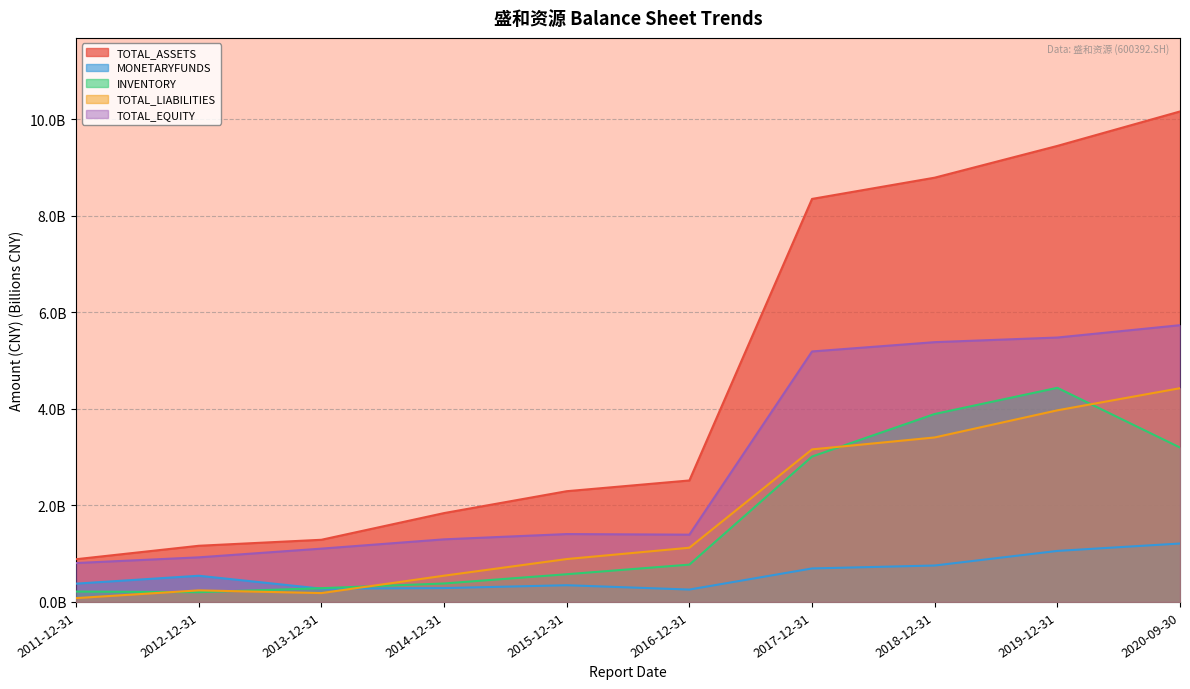

Where does the TOTAL_EQUITY series first go above 1?

2013-12-31